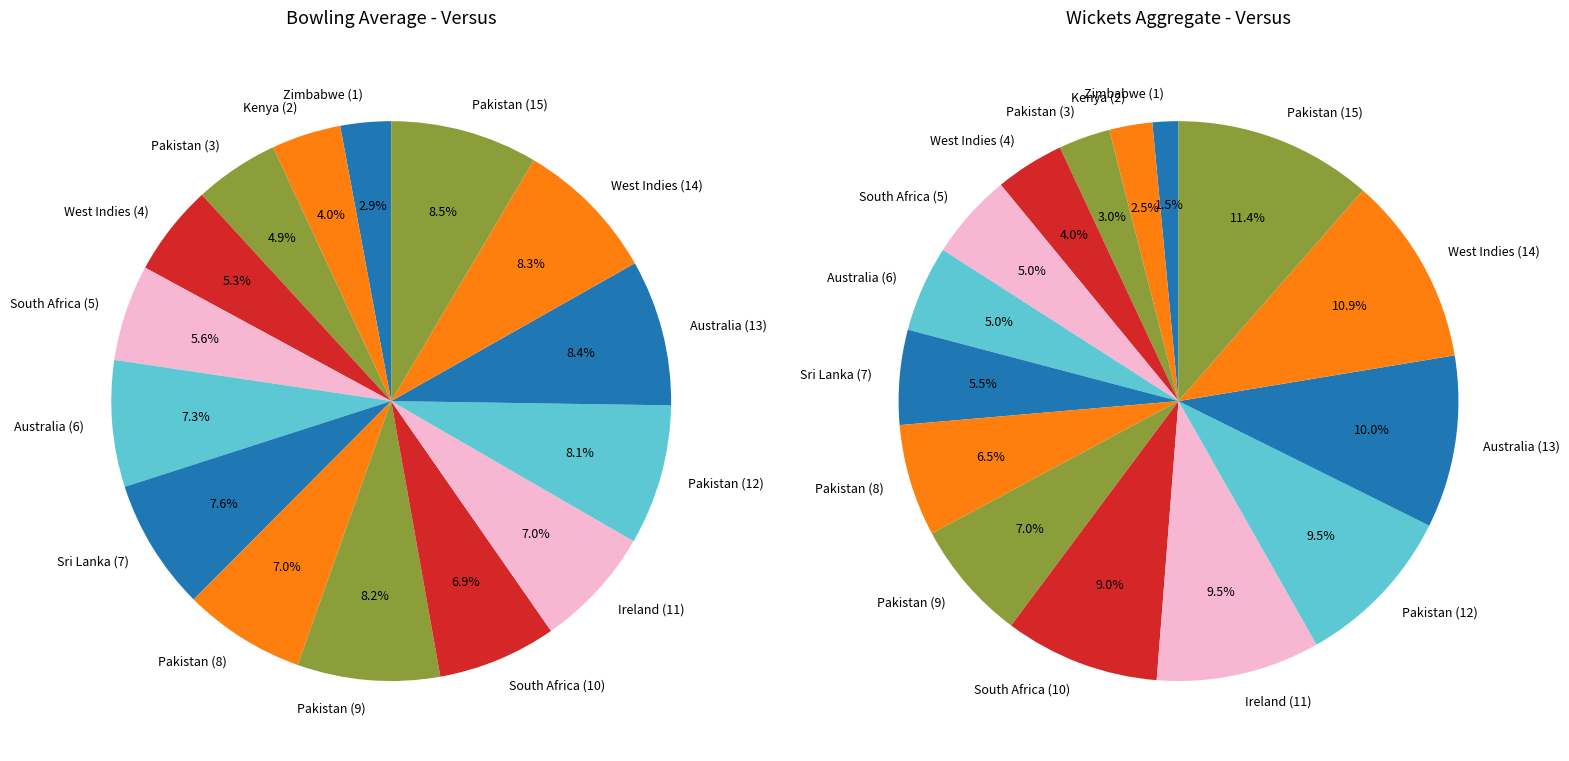

Combined, do Pakistan (8) and Kenya (2) account for over 50%?

No